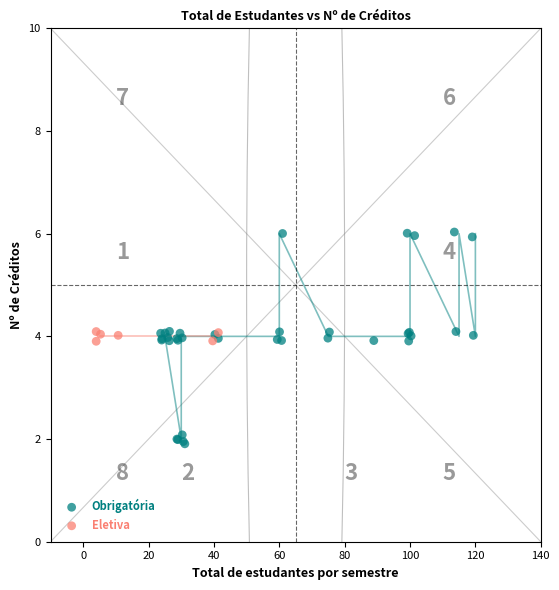

Which series has the largest Y range (max minus min)?

Obrigatória